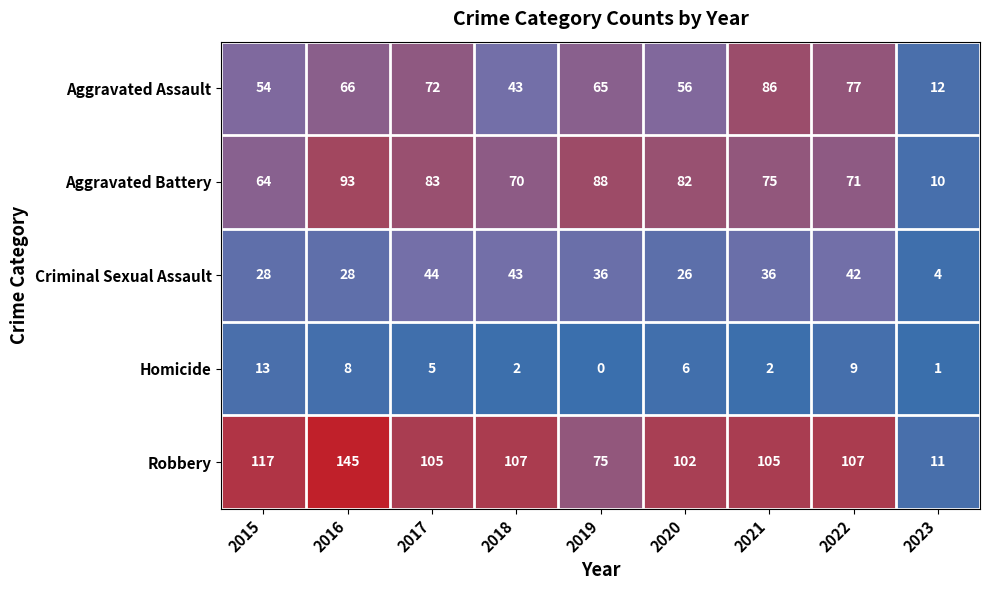

Which label corresponds to the smallest value in the chart?

2019